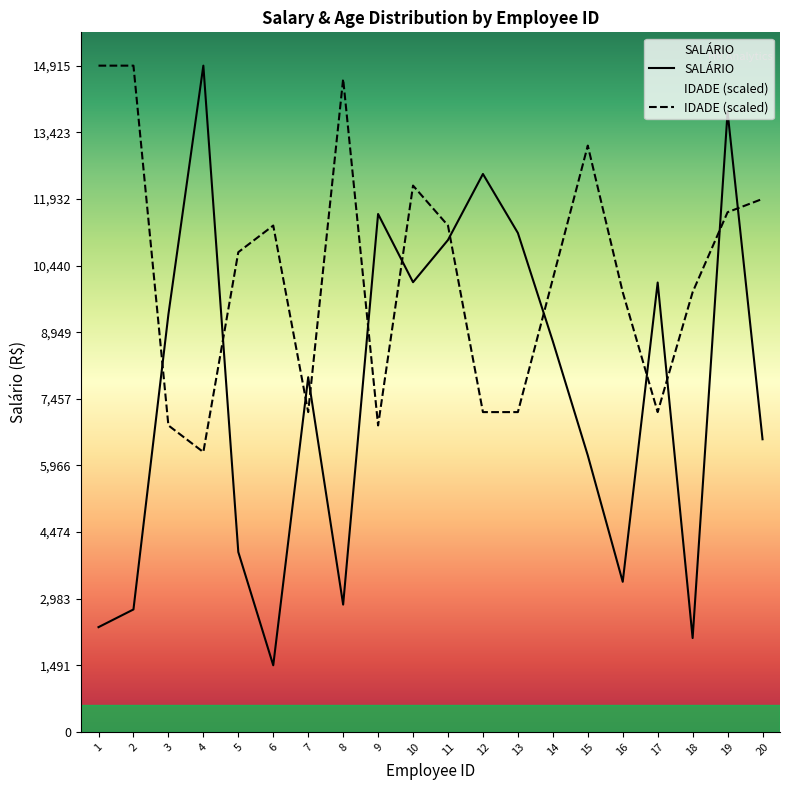

How many lines are shown in the chart?

2